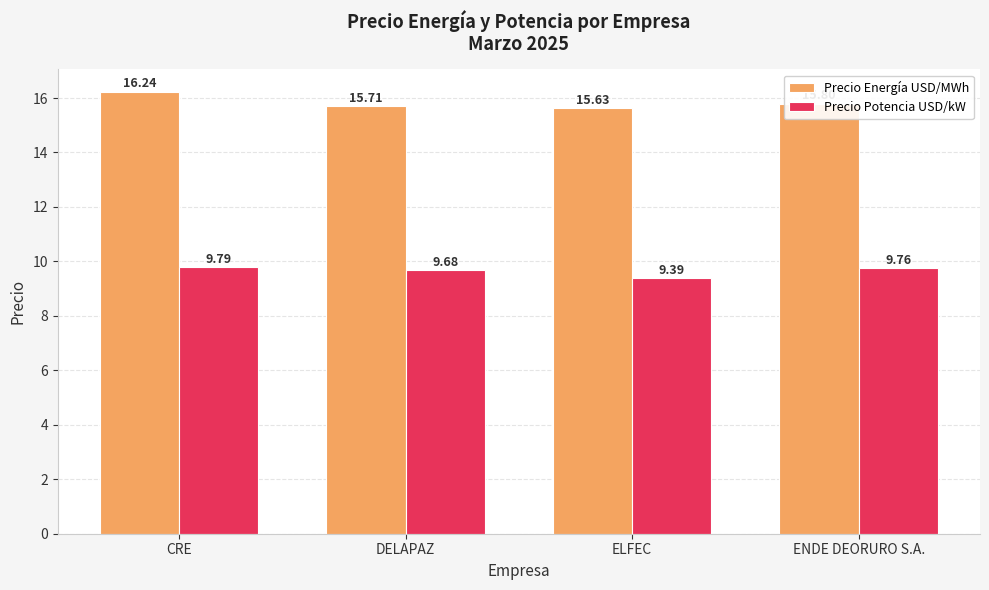

What is the difference between the maximum and minimum values in the Precio Energía USD/MWh series?

0.6